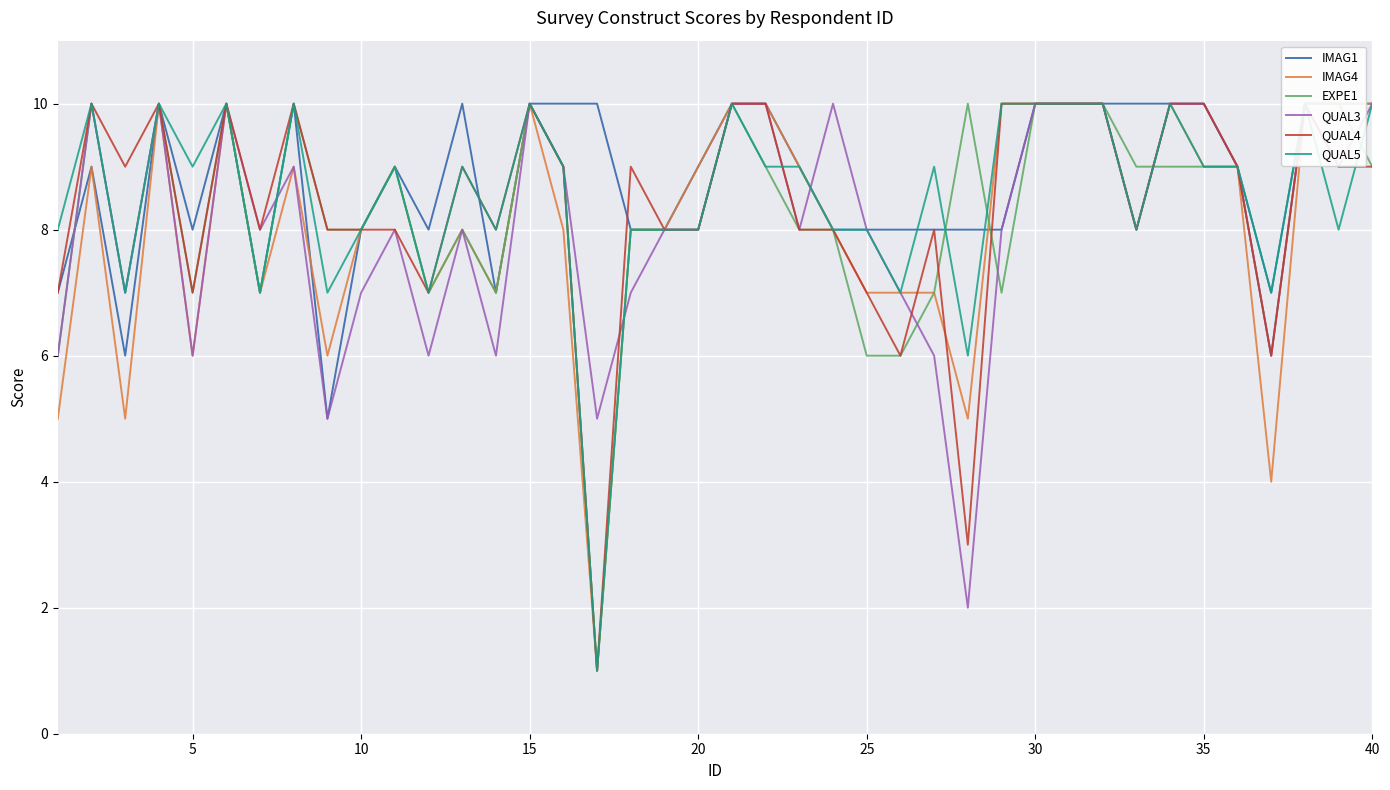

What are all the series names shown in the legend?

IMAG1, IMAG4, EXPE1, QUAL3, QUAL4, QUAL5